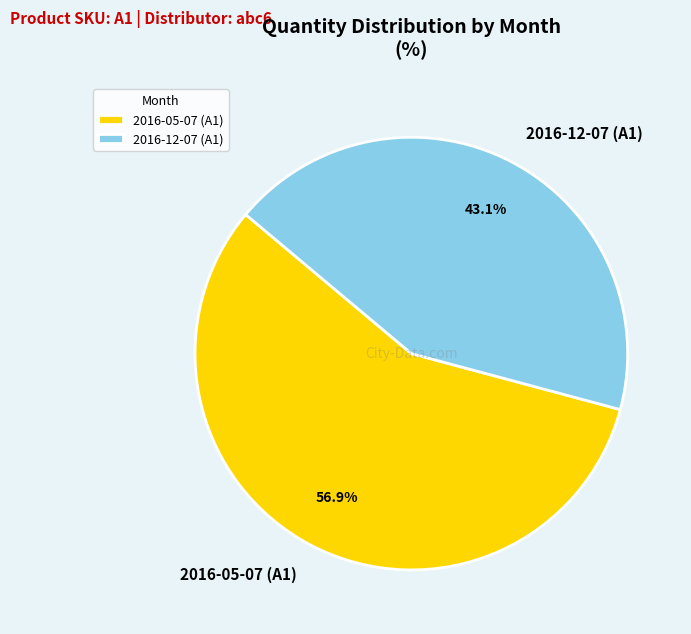

What percentage is the 2016-05-07 (A1) slice, to the nearest percent?

57%